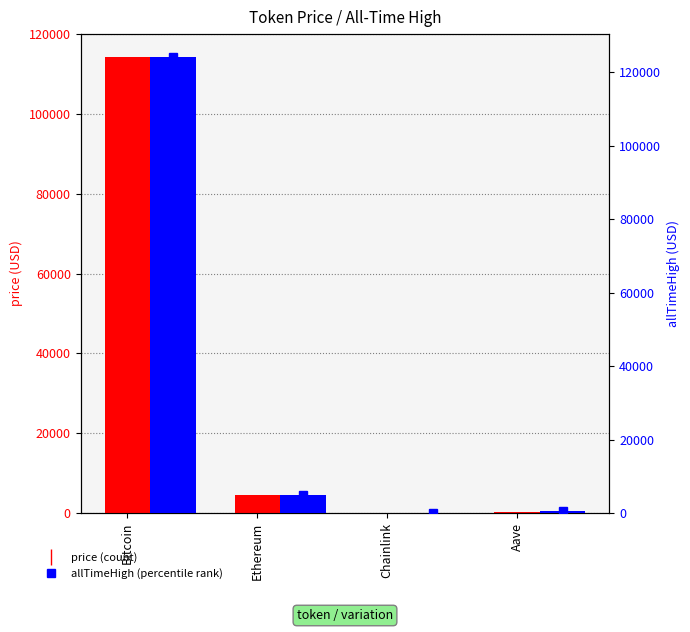

How many bars are there in each group?

2